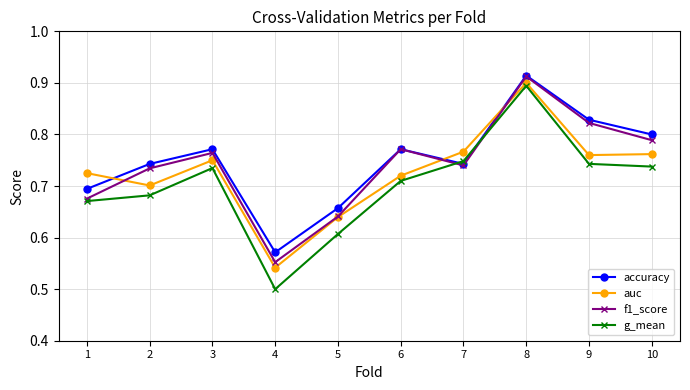

Which series has the largest range (max minus min)?

g_mean